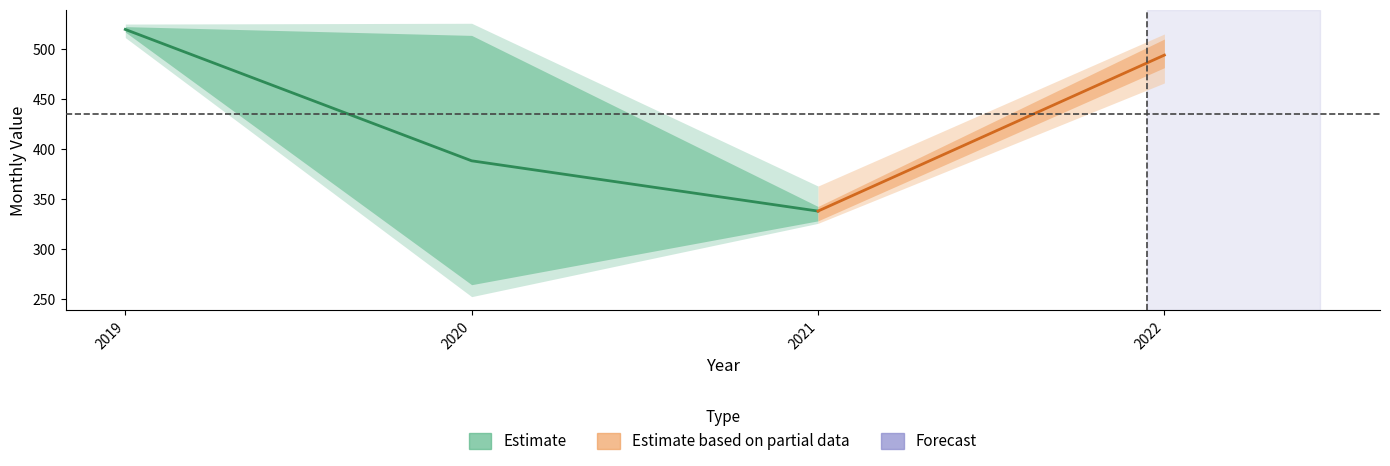

The May series shows 798.5 at 2019. True or false?

False